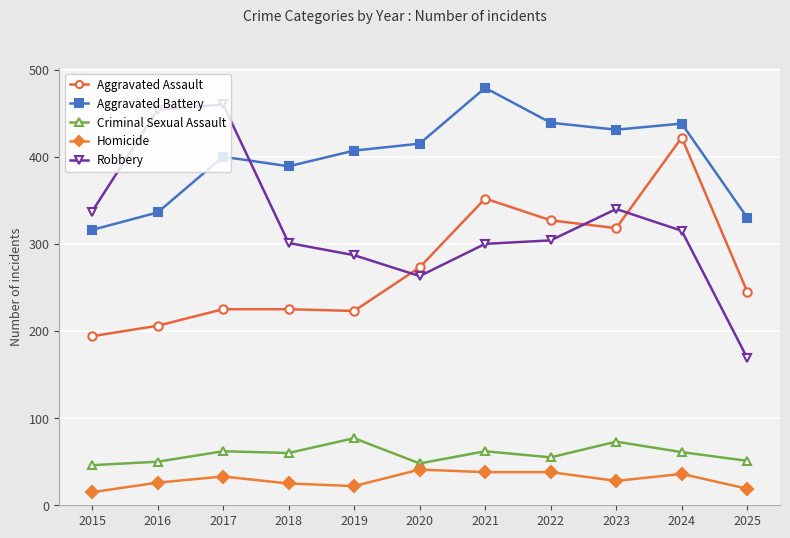

Is the value of Homicide at 2018 greater than the value of Aggravated Battery at 2020?

No